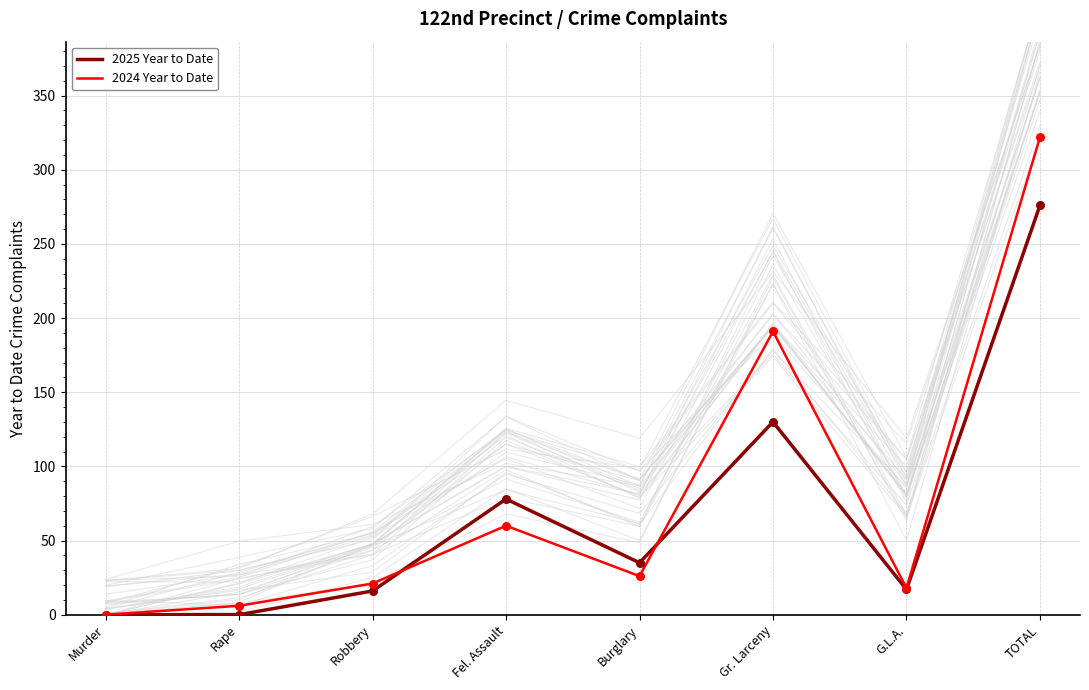

What are all the series names shown in the legend?

2025 Year to Date, 2024 Year to Date